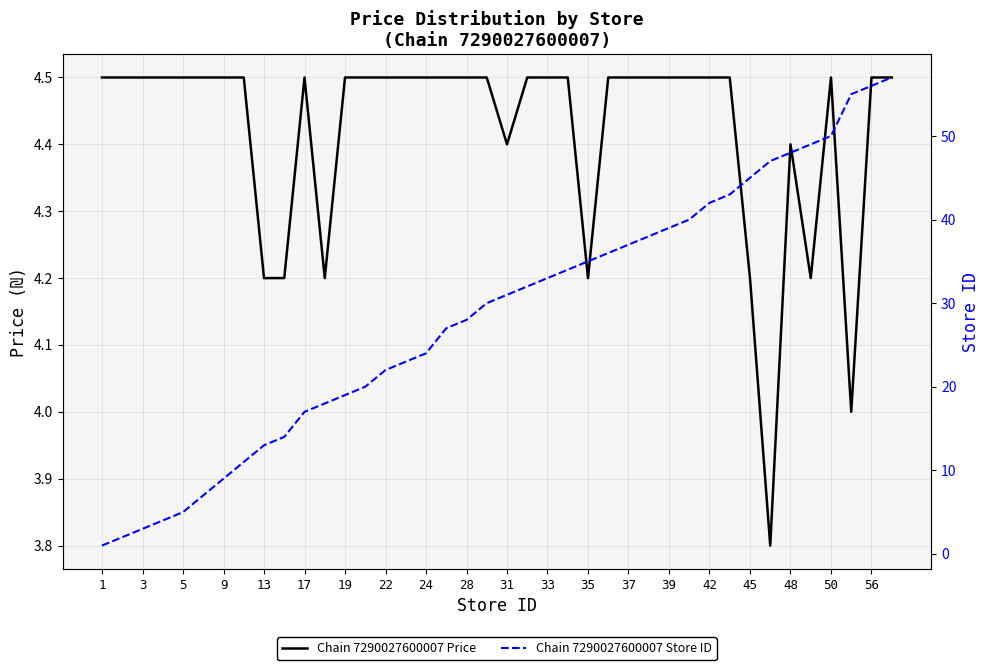

Count the number of data series in this chart.

2